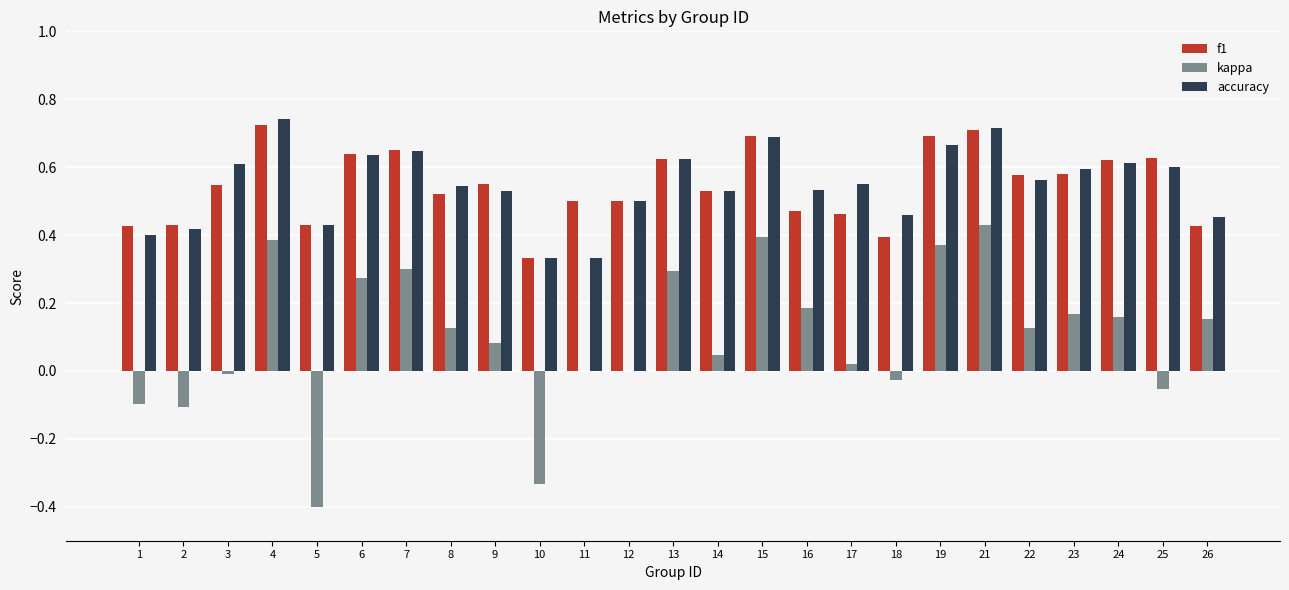

How many data points does each series have?

25